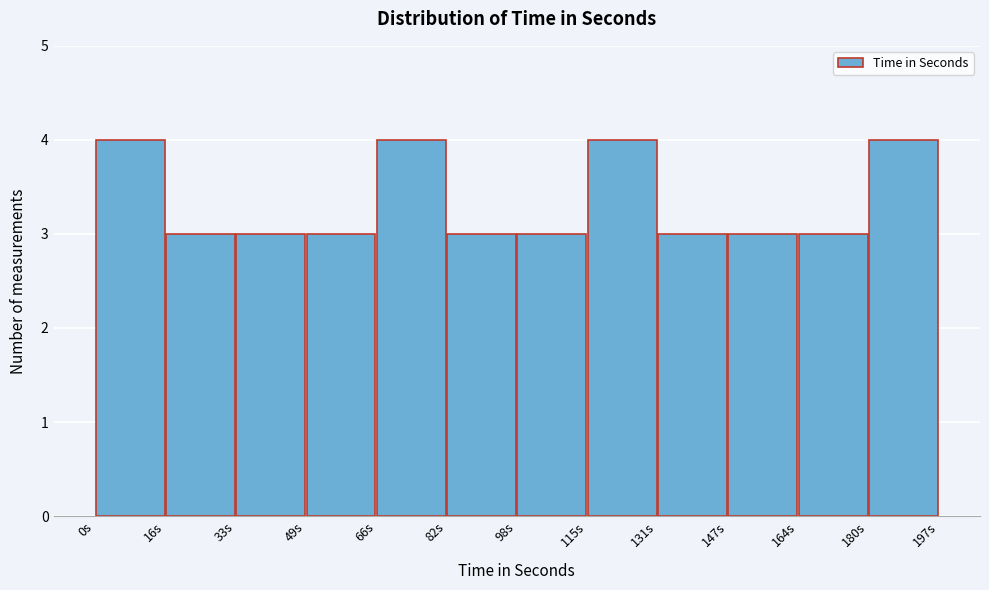

What is the height of the bar covering 132 to 148 on the x-axis? Neither the bar edges nor the heights are printed on the chart, so give them approximately, as read against the axes.

3